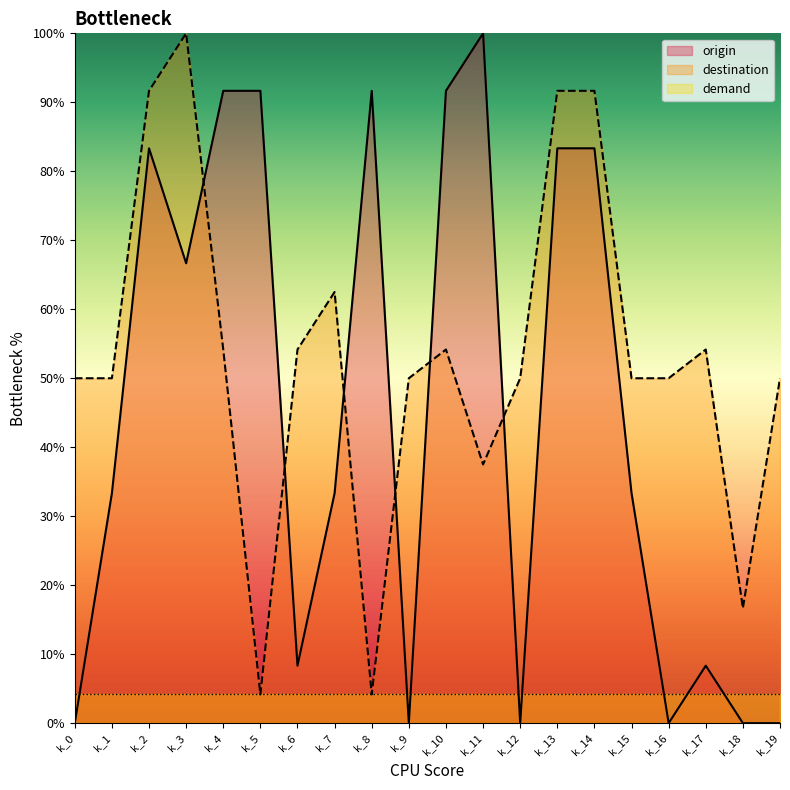

Does the chart display data point markers on the line(s)?

No